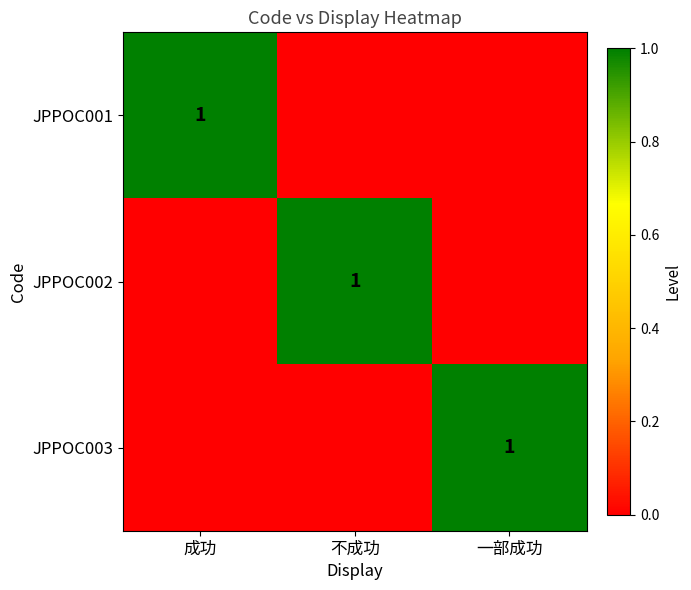

What is the total value across all series at 不成功?

1